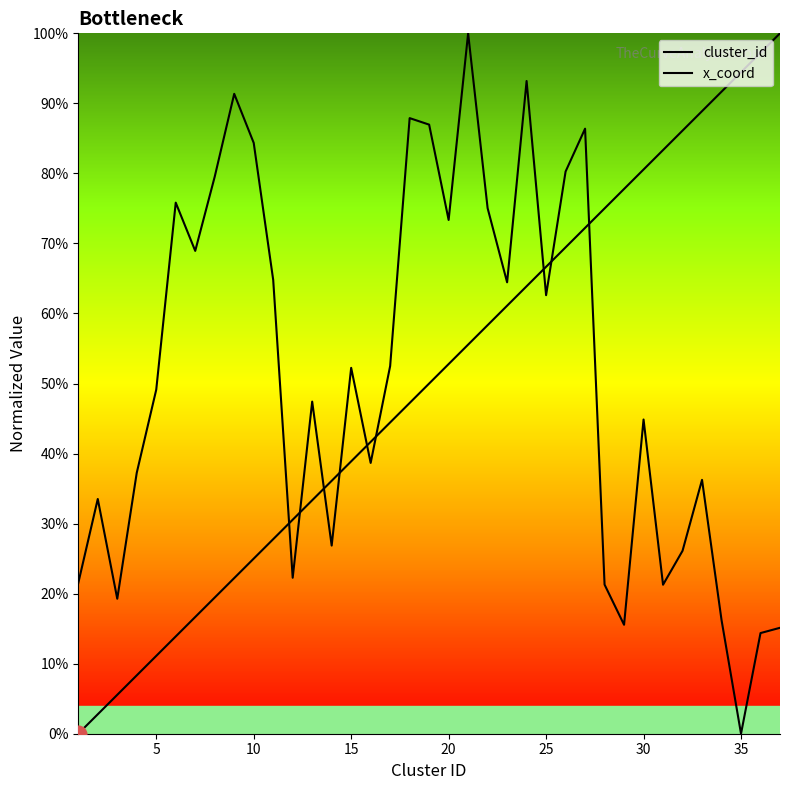

After their last crossing, which series has the higher values: x_coord or cluster_id?

cluster_id